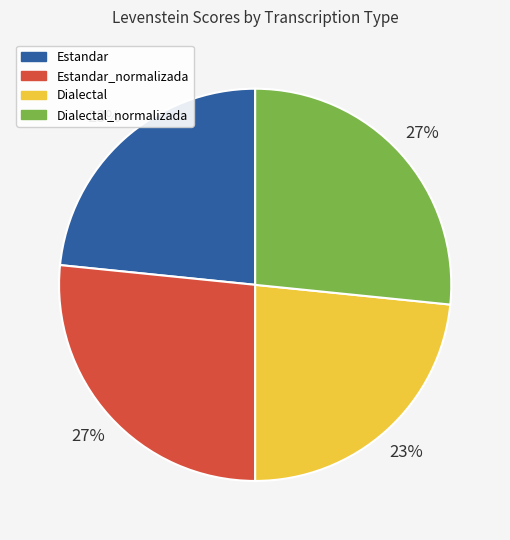

Which has a higher value, Dialectal or Estandar_normalizada?

Estandar_normalizada